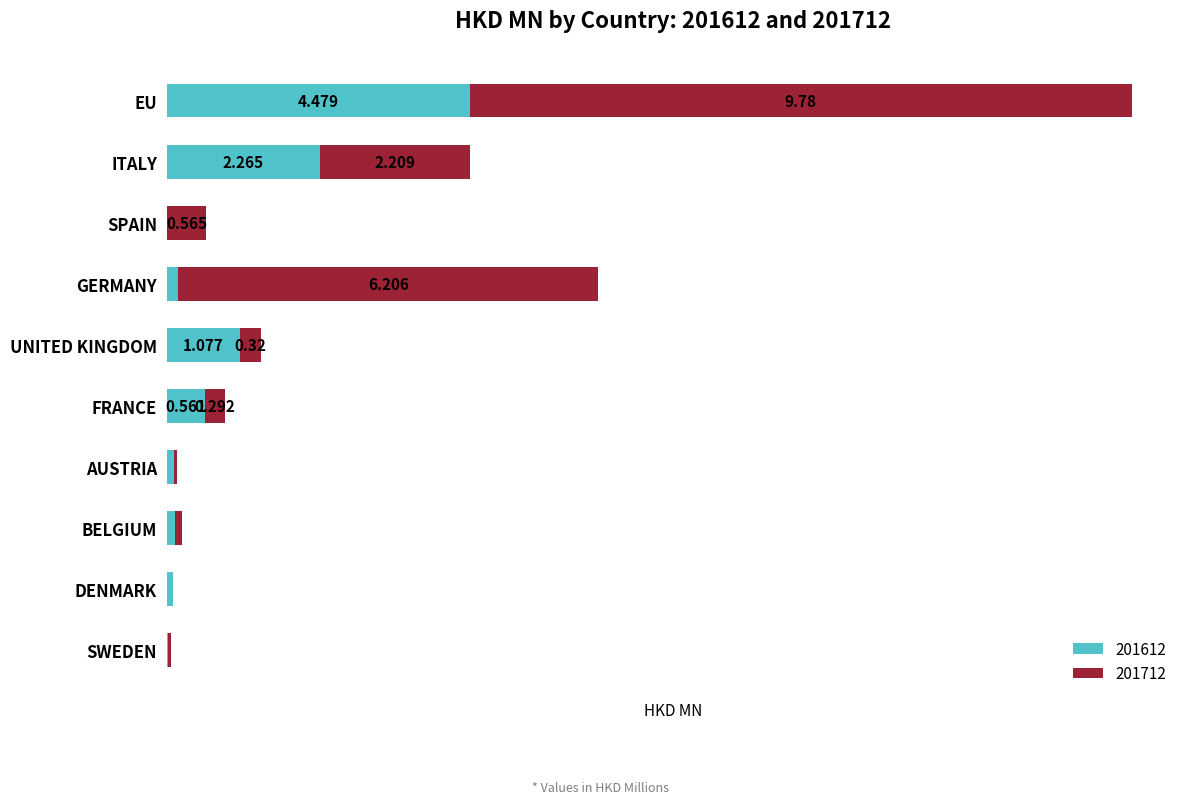

At which category is the sum across all series the highest?

EU